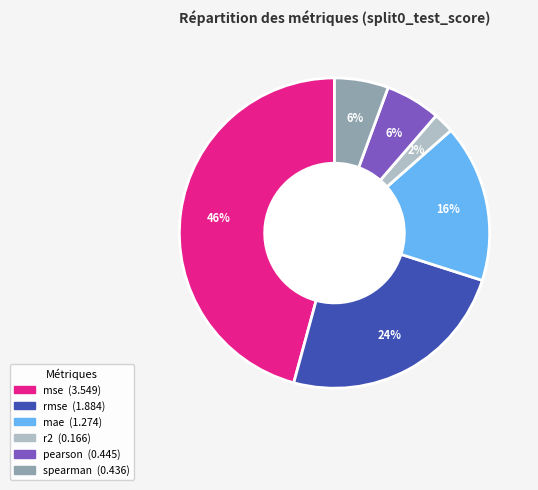

Count the number of slices in the pie.

6